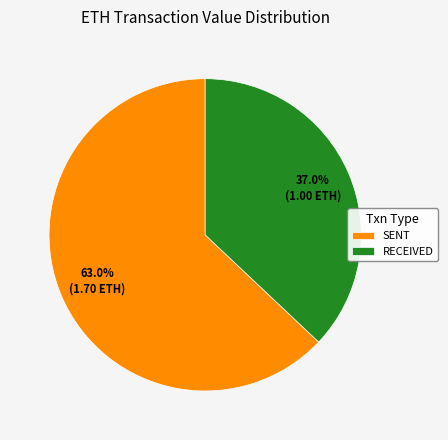

How many segments does this pie chart have?

2